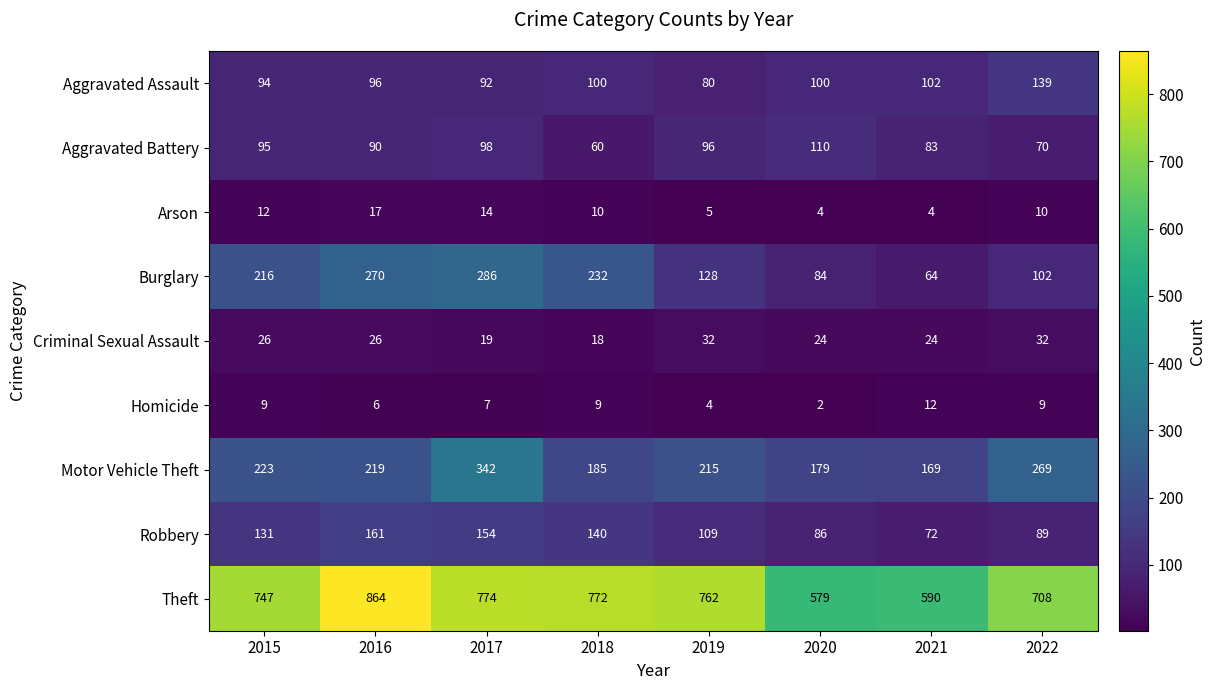

What is the difference between the maximum and minimum values in the Aggravated Assault series?

59